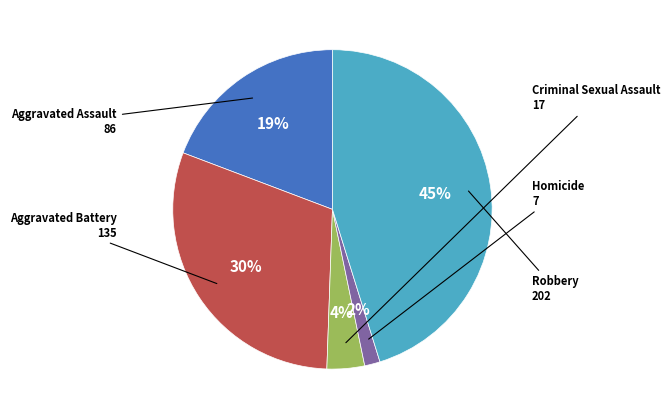

Does any single category account for the majority?

No